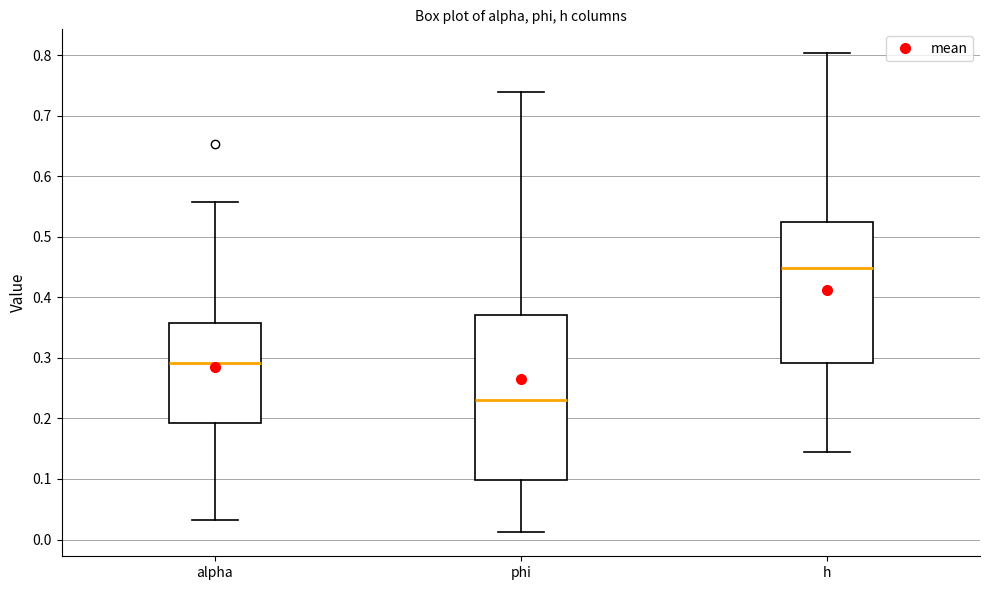

Where does the upper whisker of the box for h end on the y-axis? The values are not printed on the chart, so give them approximately, as read against the axis.

0.80